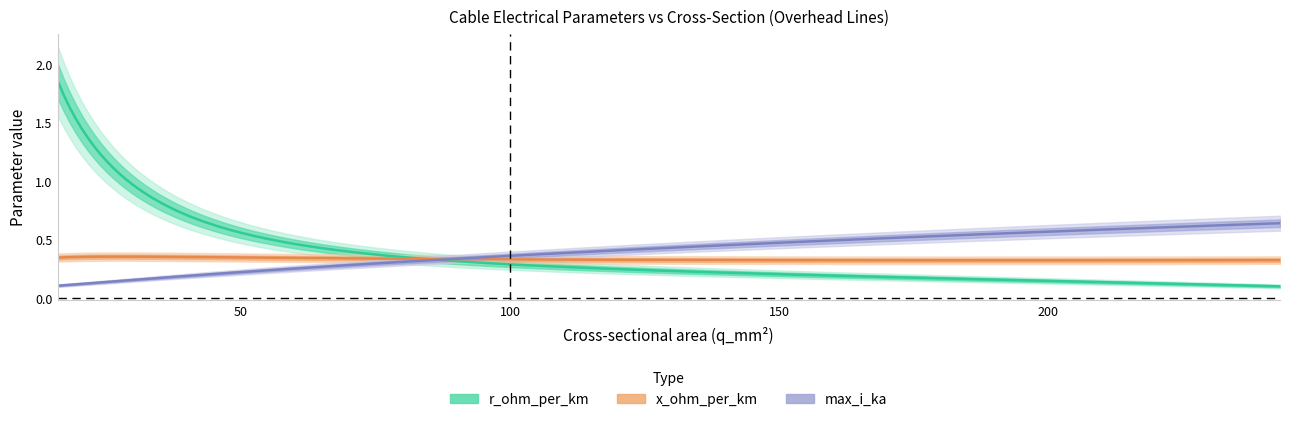

What is the value of the r_ohm_per_km point at the 1st from the left?

1.9